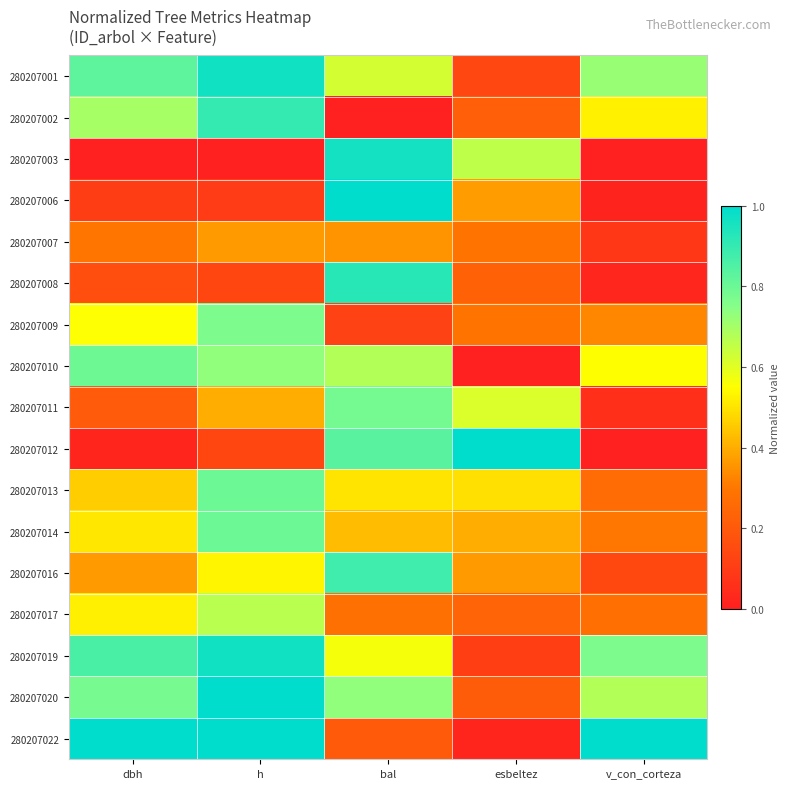

What is the difference between the highest and lowest values at v_con_corteza?

1.0